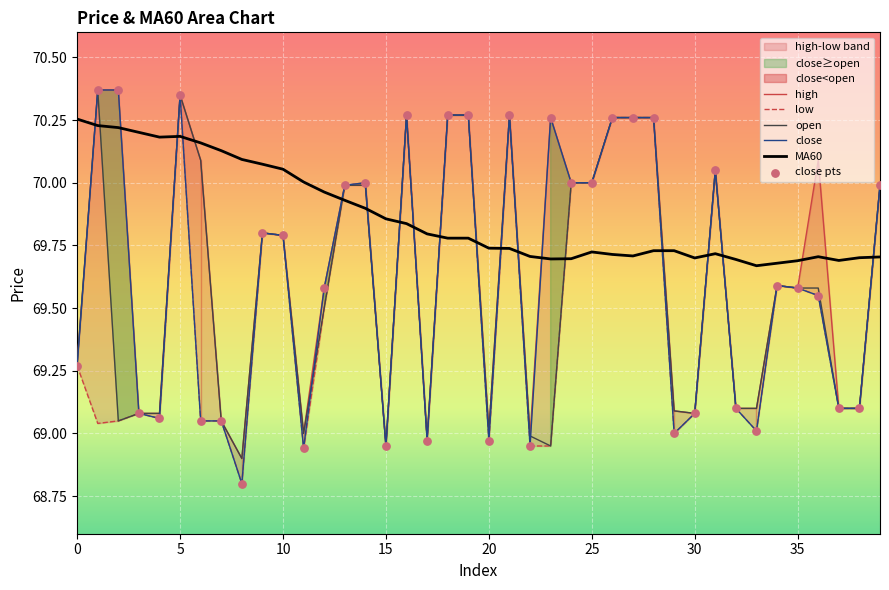

Which series has the largest total across all categories?

MA60